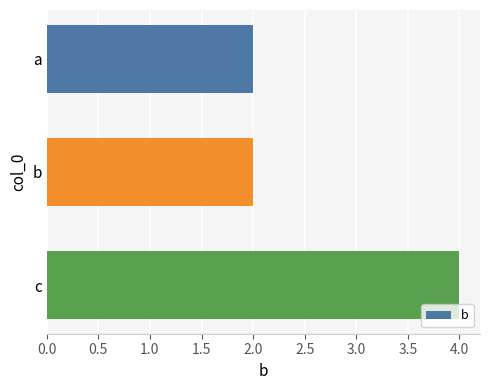

Is it true that the value at c is 7?

False